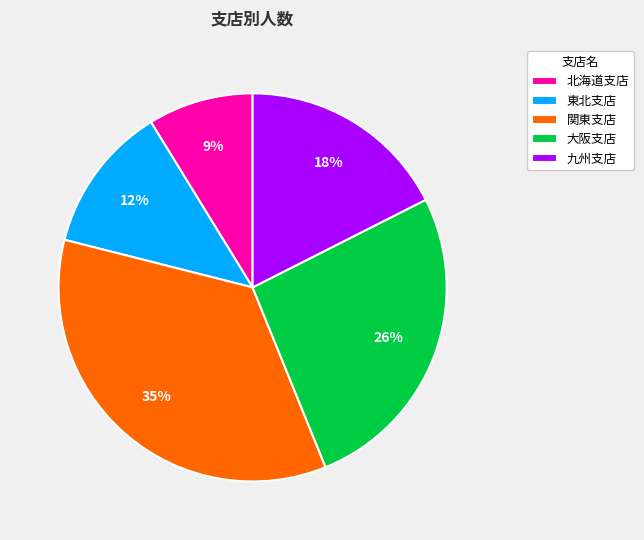

Count the number of slices in the pie.

5